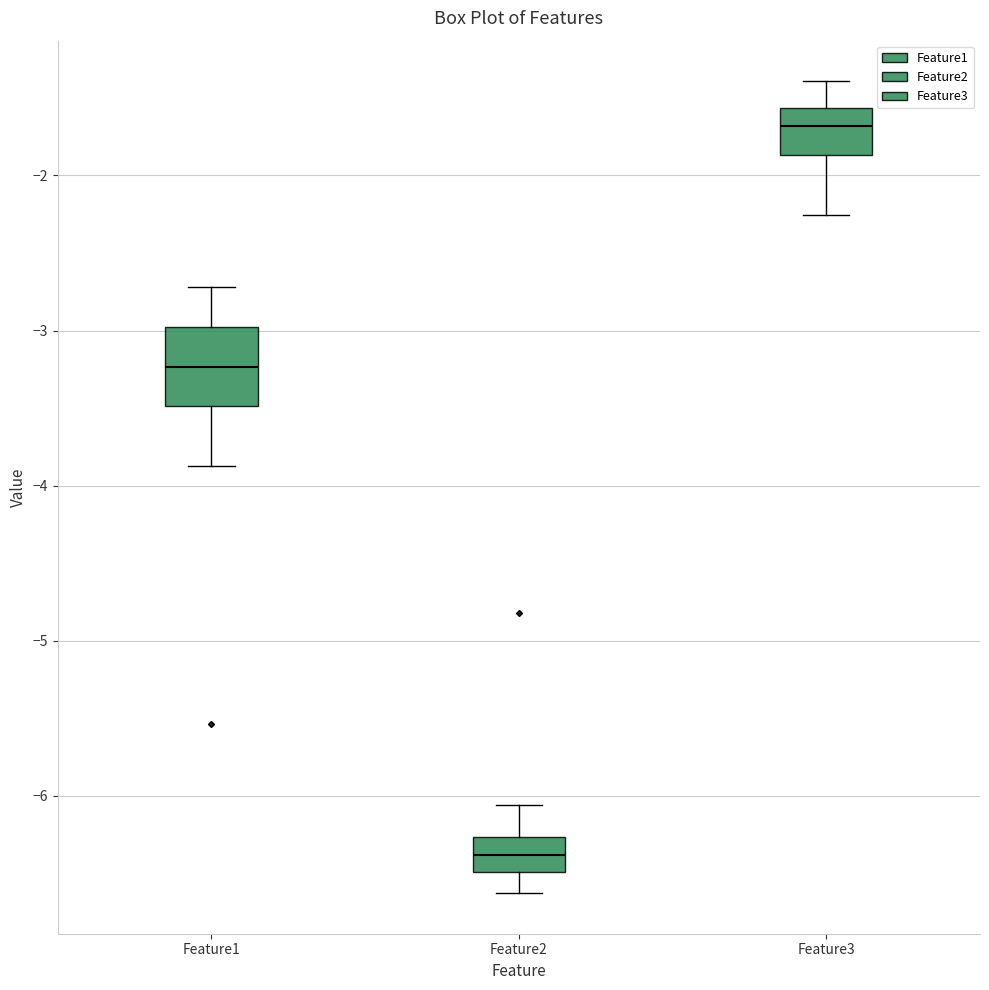

Reading left to right, transcribe this box plot: for each box, give where its median line is, the range the box spans, and where its two whiskers end, as read against the y-axis. The values are not printed on the chart, so give them approximately, as read against the axis.

Feature1: median -3.2, box -3.5 to -3.0, whiskers -3.9 to -2.7
Feature2: median -6.4, box -6.5 to -6.3, whiskers -6.6 to -6.1
Feature3: median -1.7, box -1.9 to -1.6, whiskers -2.3 to -1.4